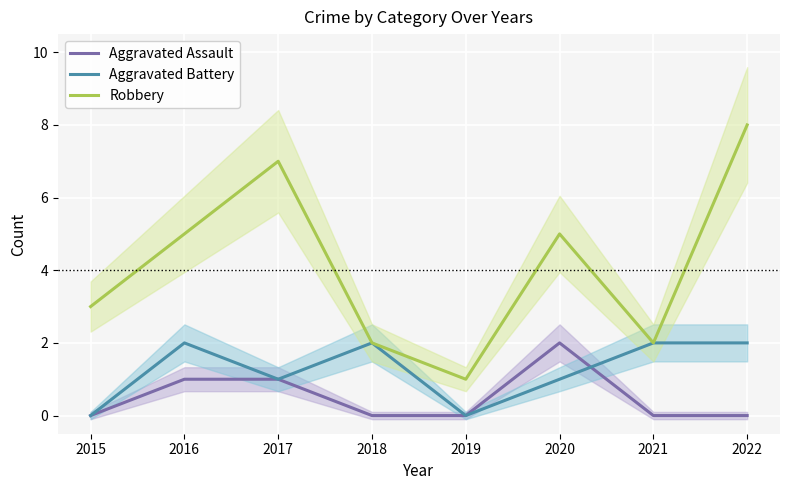

What is the difference between the maximum and minimum values in the Robbery series?

7